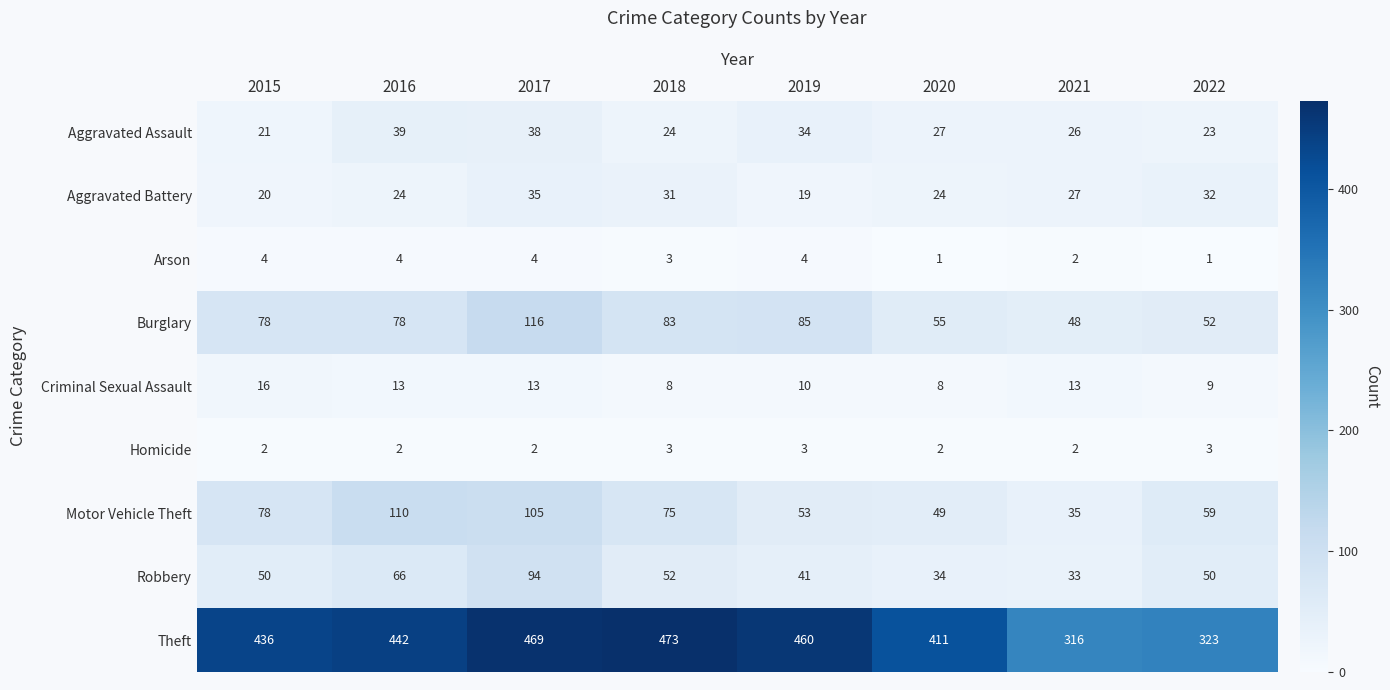

At which label does Motor Vehicle Theft reach its peak?

2016